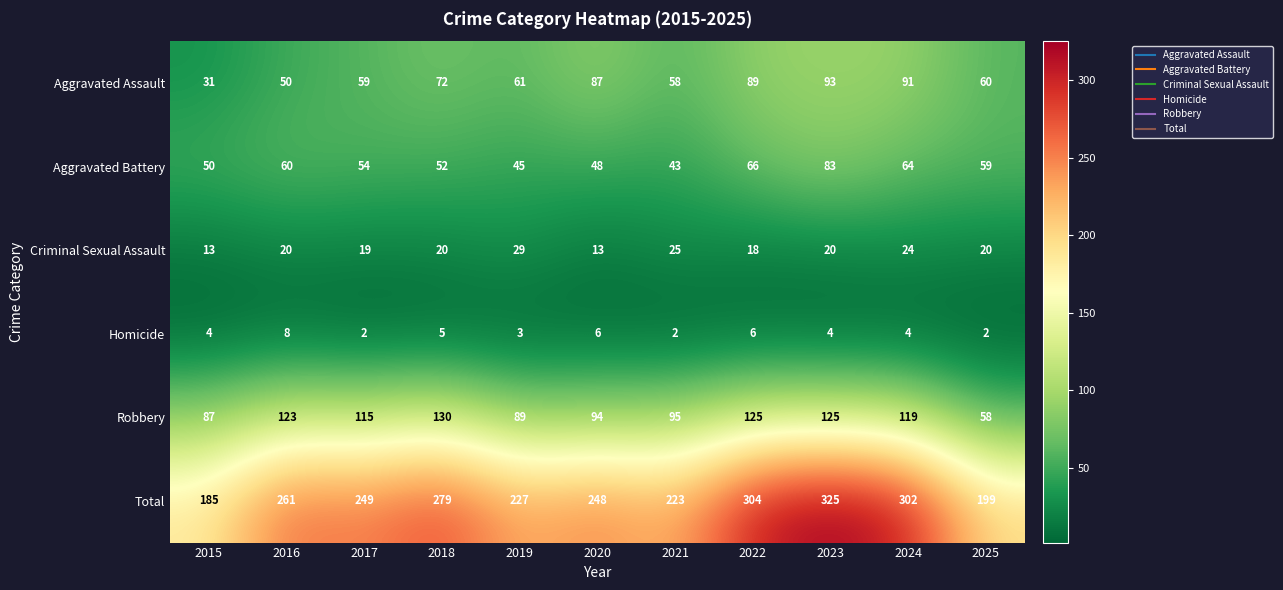

How many distinct data groups are displayed?

6